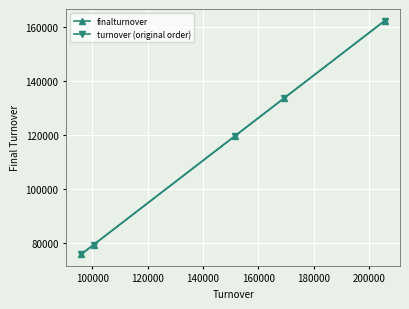

What is the value of the turnover (original order) point at the 2nd from the left?

79402.9